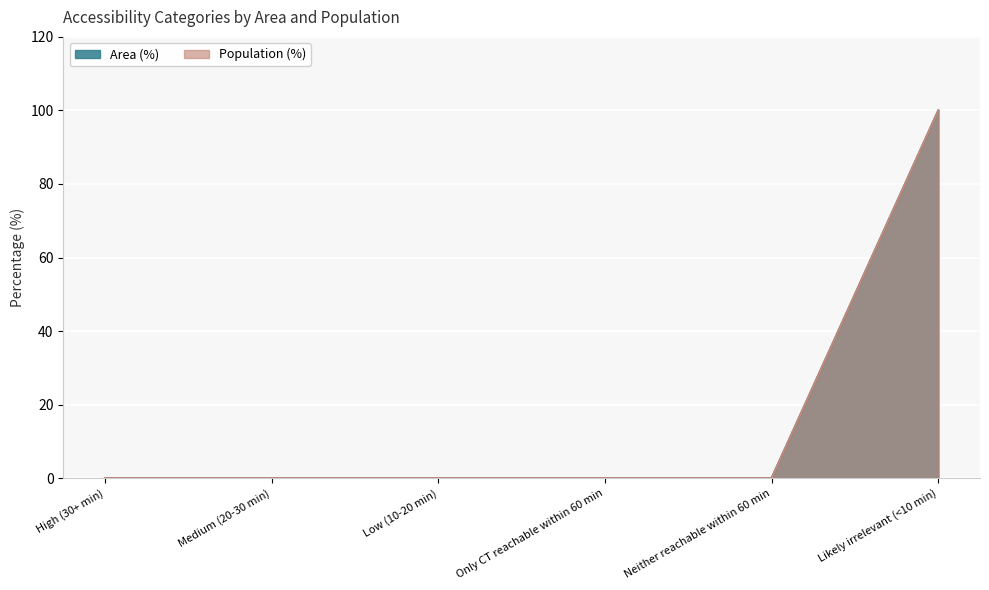

List the labels in order of Population (%) value, smallest first.

High (30+ min), Medium (20-30 min), Low (10-20 min), Only CT reachable within 60 min, Neither reachable within 60 min, Likely irrelevant (<10 min)